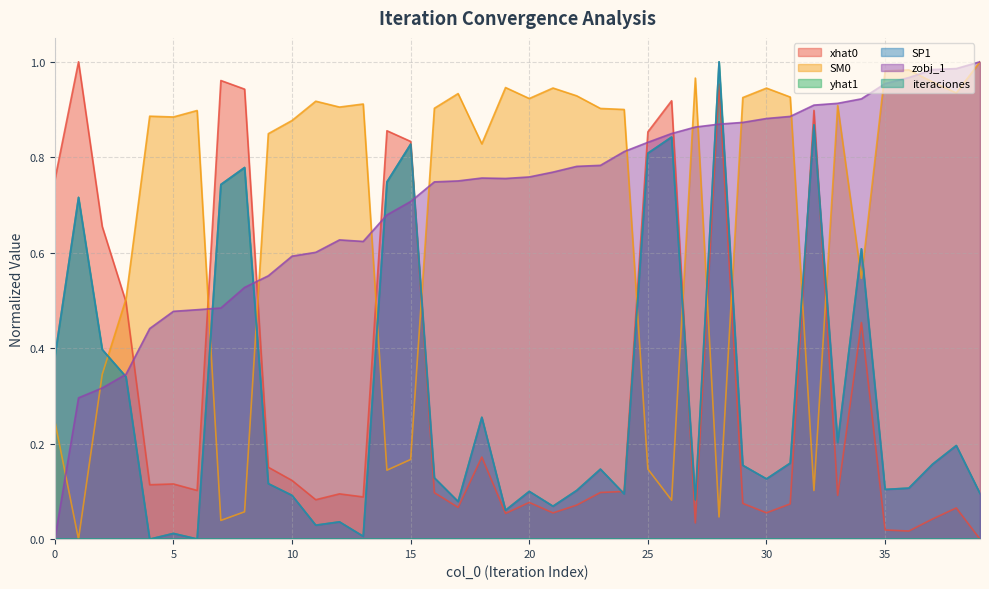

What is the difference between the xhat0 values at 20 and 26?

0.8